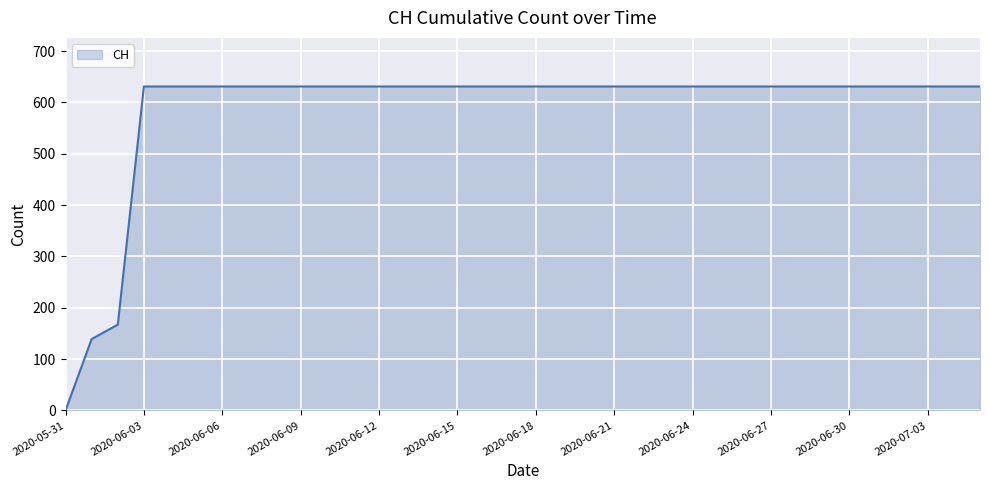

Does the chart display data point markers on the line(s)?

No